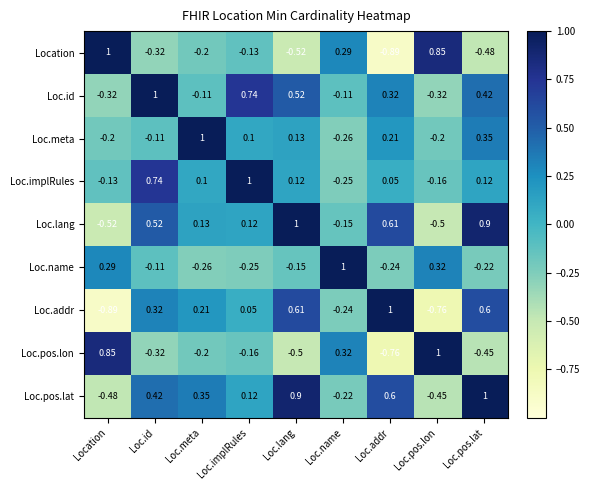

At which label does Loc.pos.lat first exceed 0?

Loc.id